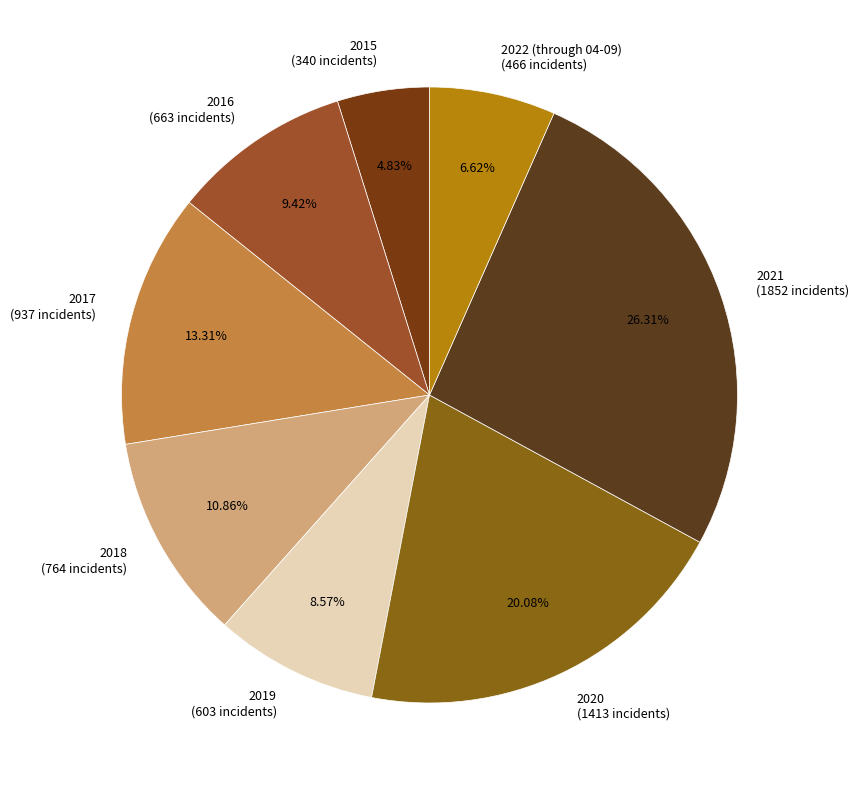

To the nearest percent, what is the combined percentage of 2022 (through 04-09) and 2017?

20%